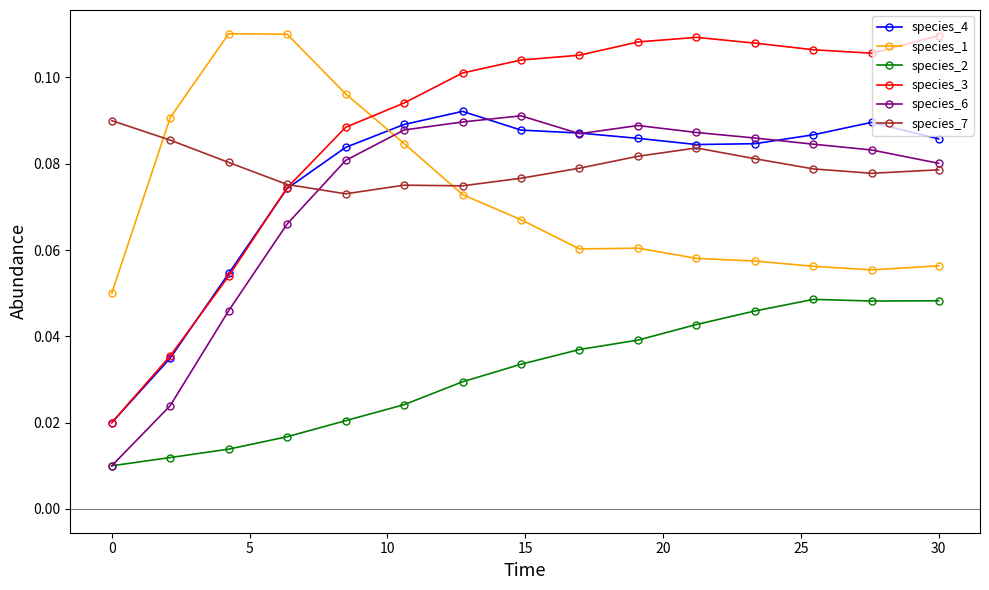

Which series has the largest total across all categories?

species_3